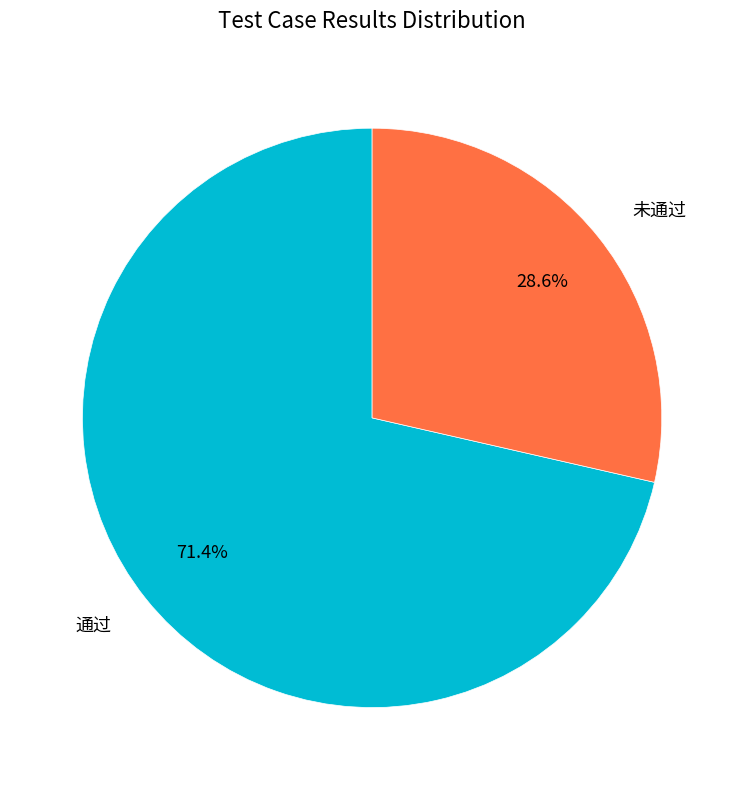

Is there a majority slice in this chart?

Yes